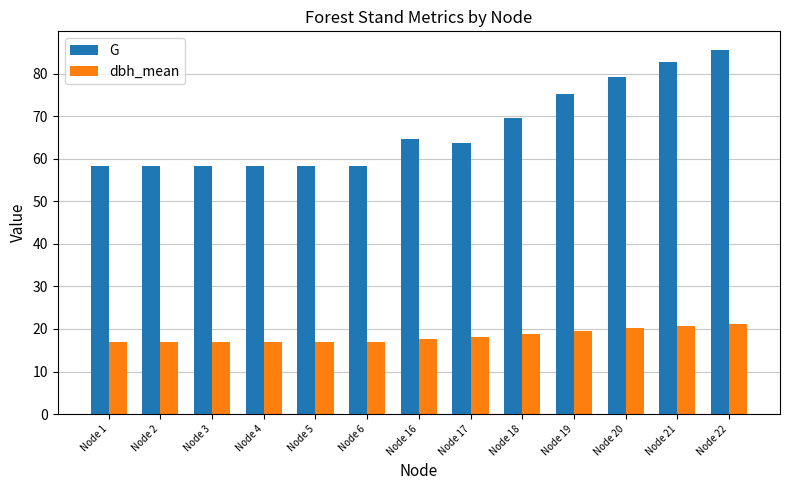

Read the G value at Node 2.

58.2